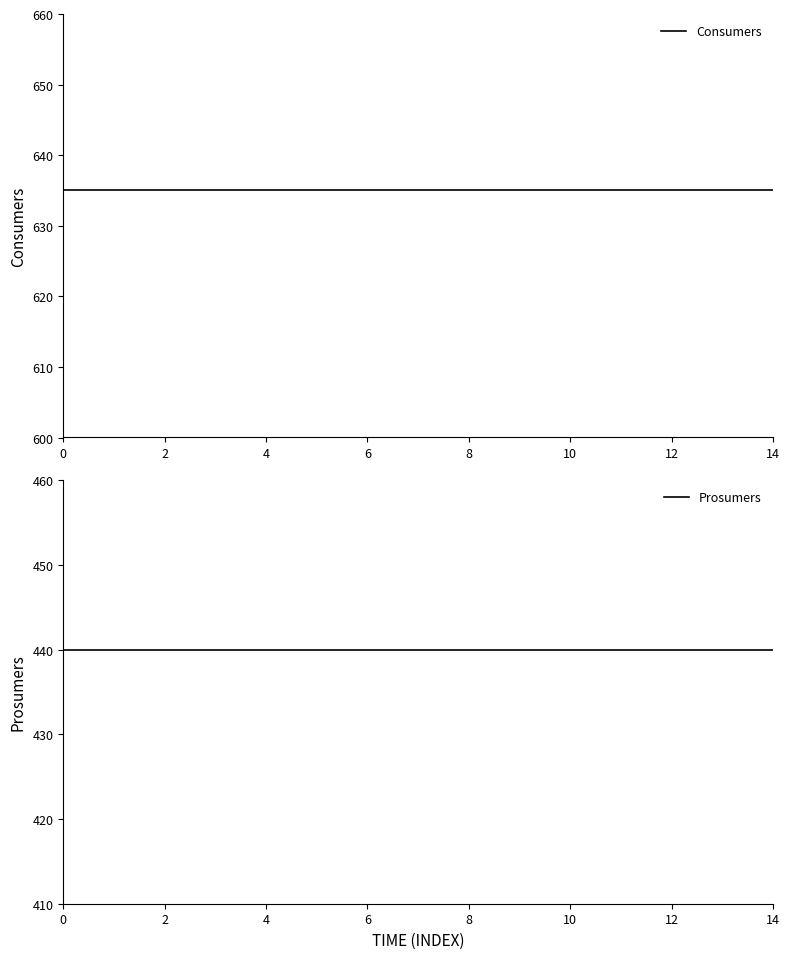

At how many categories does at least one series exceed 464?

15